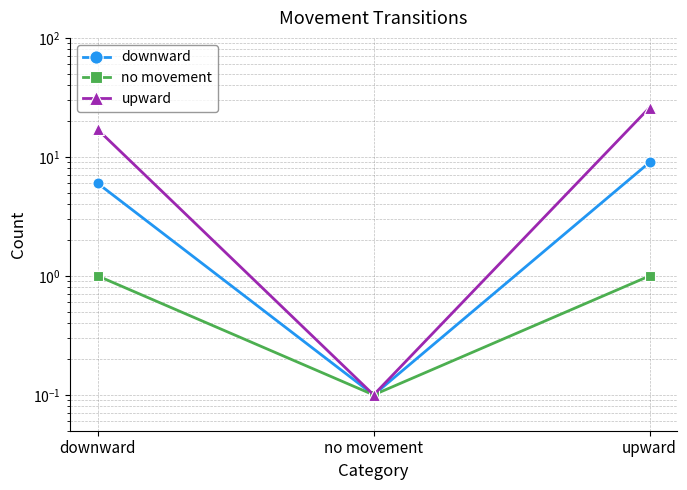

True or false: no movement has a value of 1.0 at downward.

True